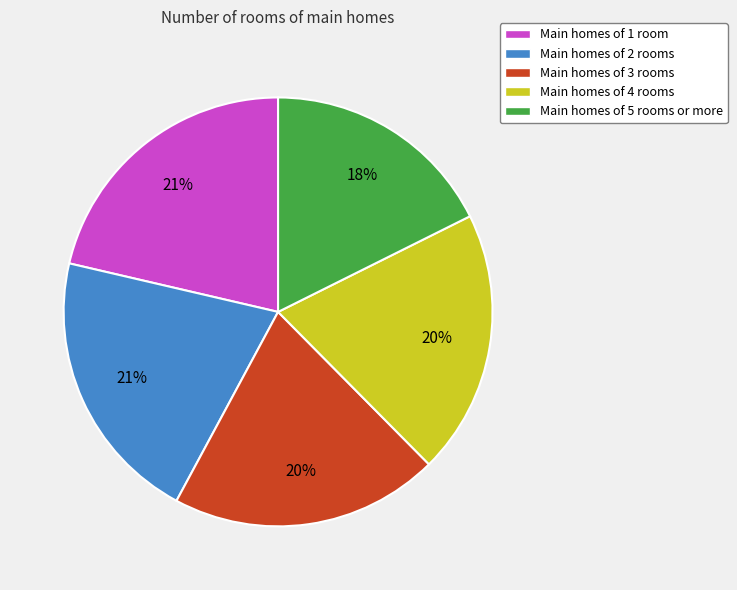

How many segments does this pie chart have?

5